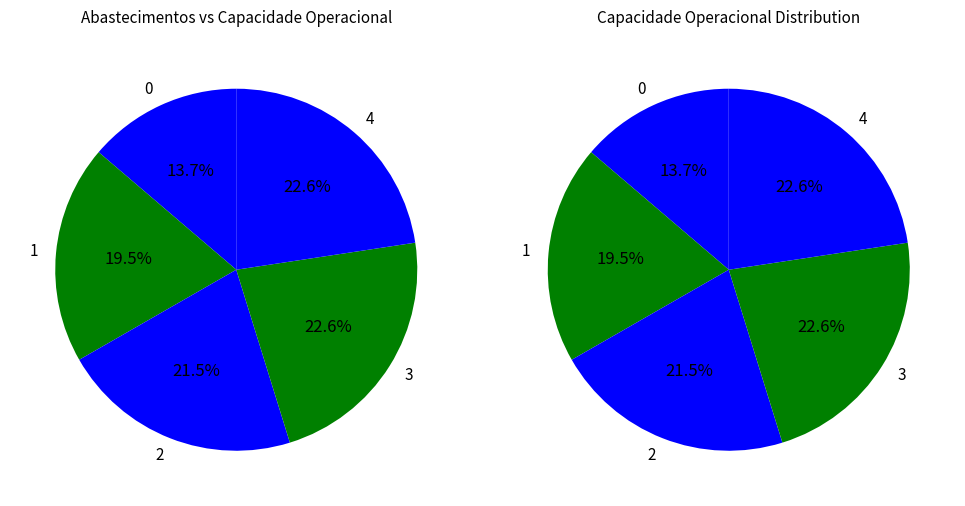

Rank the categories by value from highest to lowest.

4, 3, 2, 1, 0